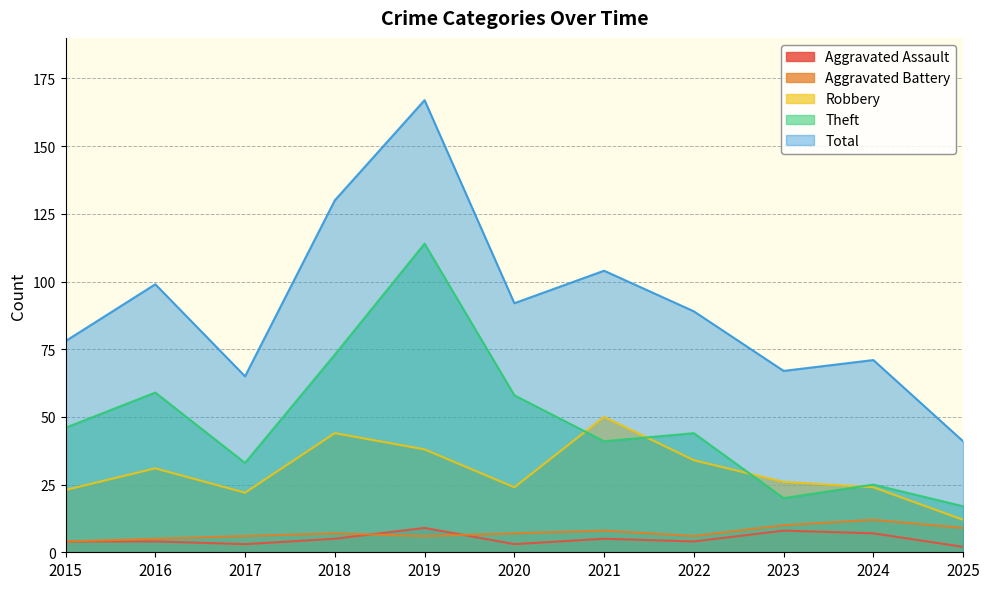

What is the highest value of the Robbery series?

50